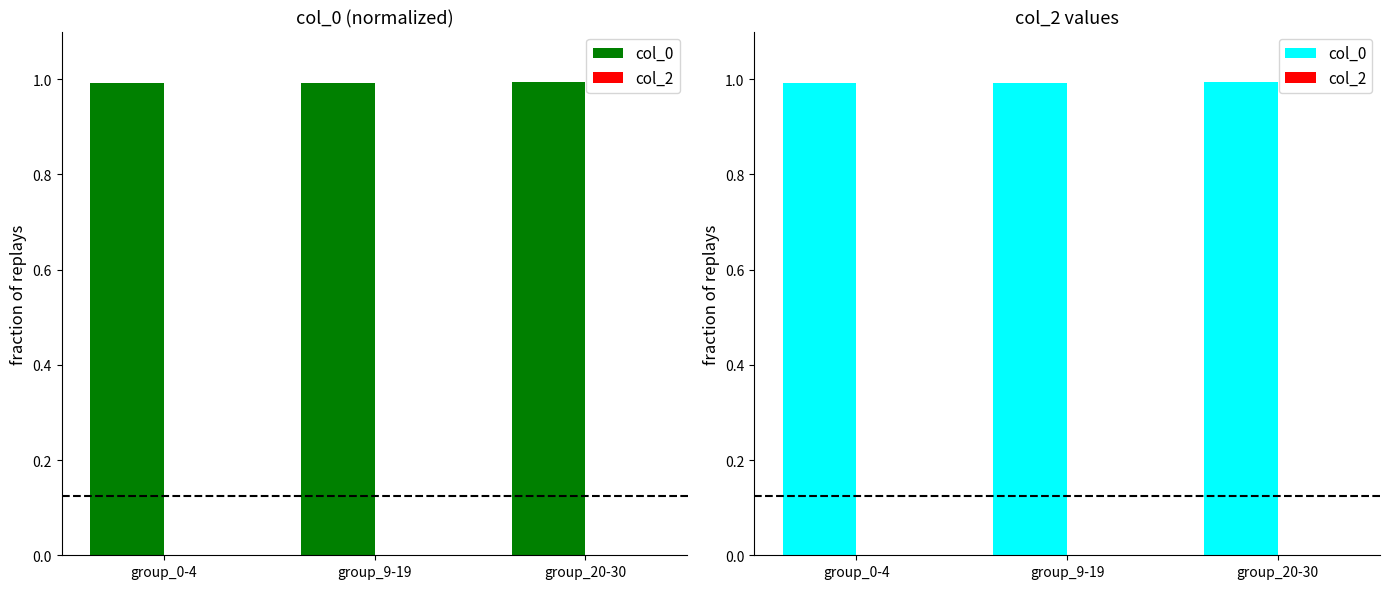

What position from the right is group_9-19?

2